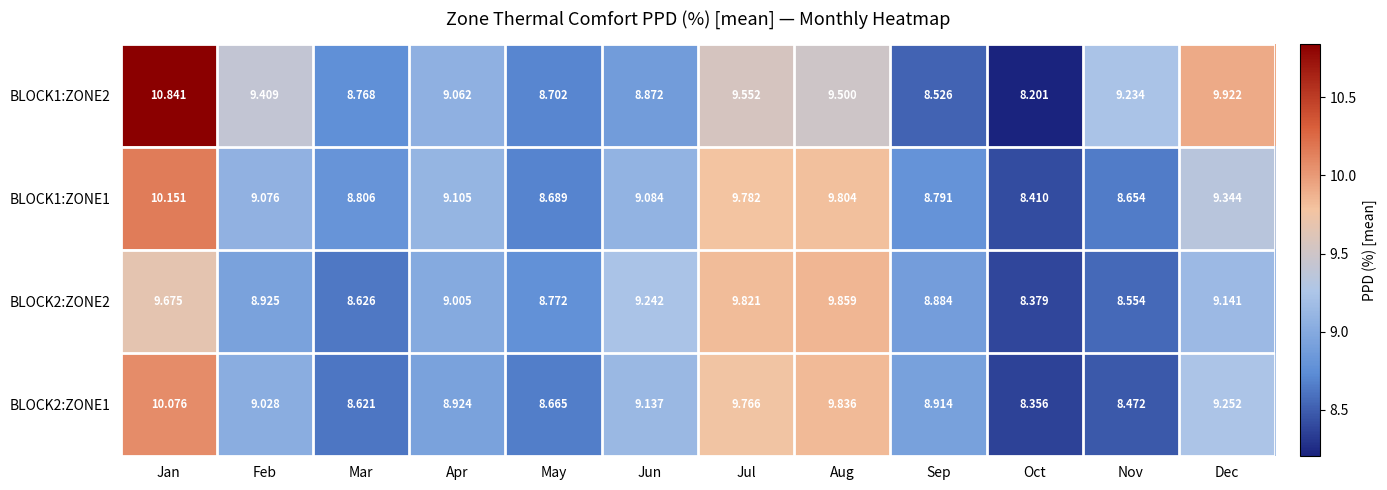

Where is BLOCK1:ZONE2 nearest to the value 9?

Apr